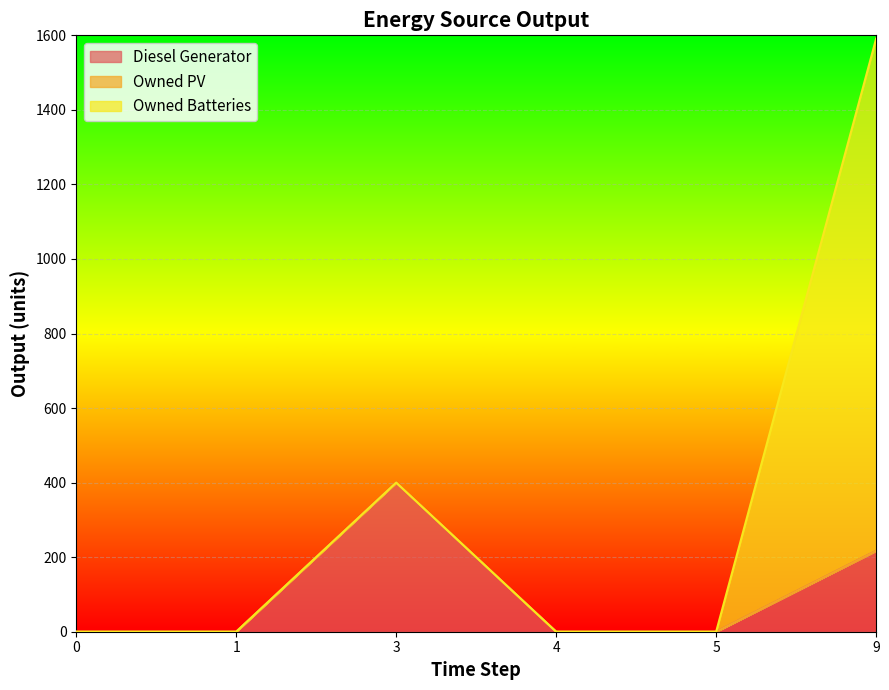

True or false: Diesel Generator and Owned PV intersect in this chart.

False